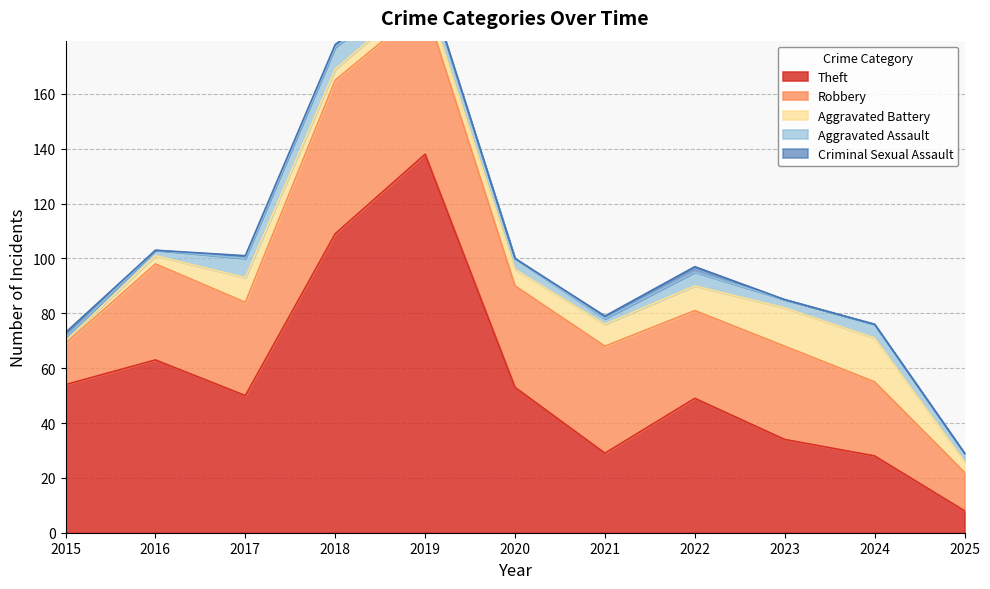

Which has a higher value, 2018 or 2022?

2018